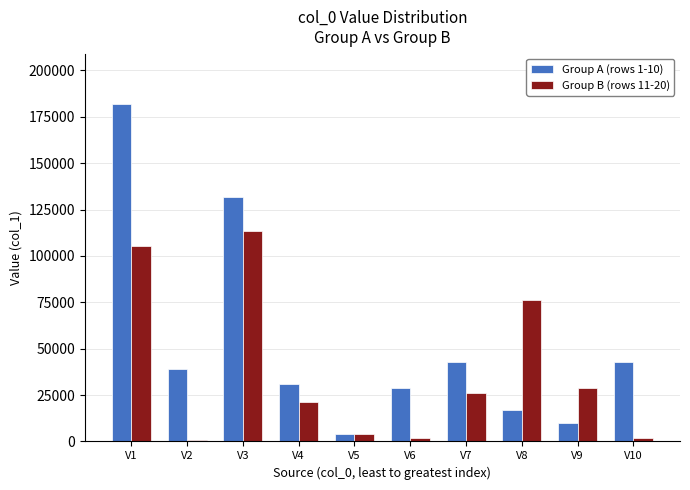

Count the number of data series in this chart.

2